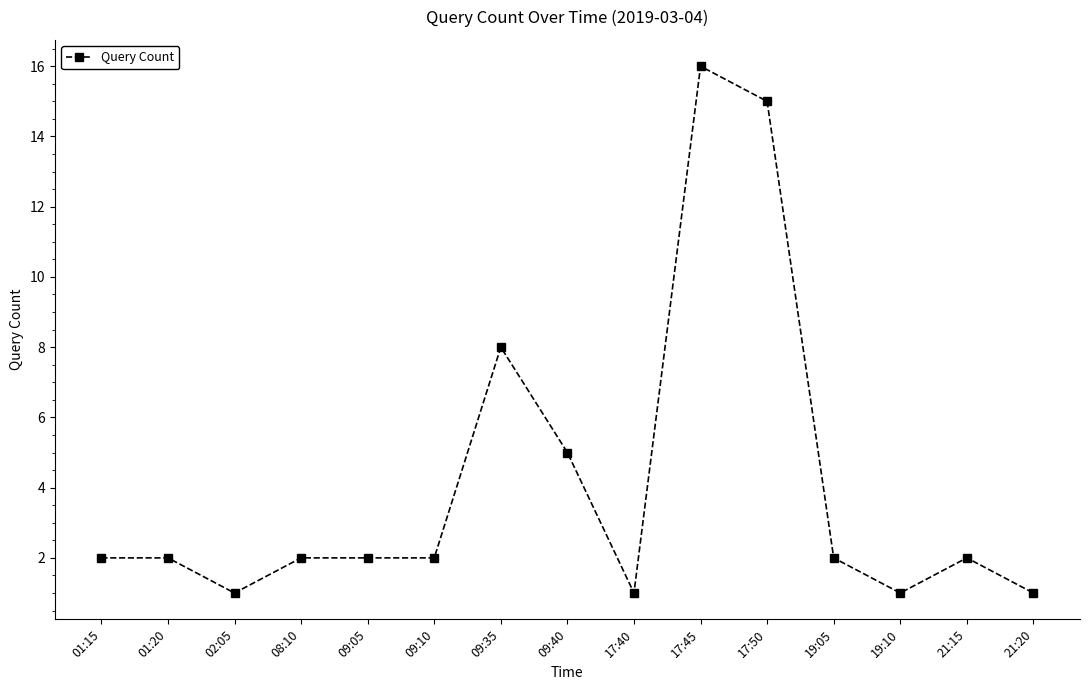

Approximately how many times larger is the value at 01:15 compared to 09:10?

1.0